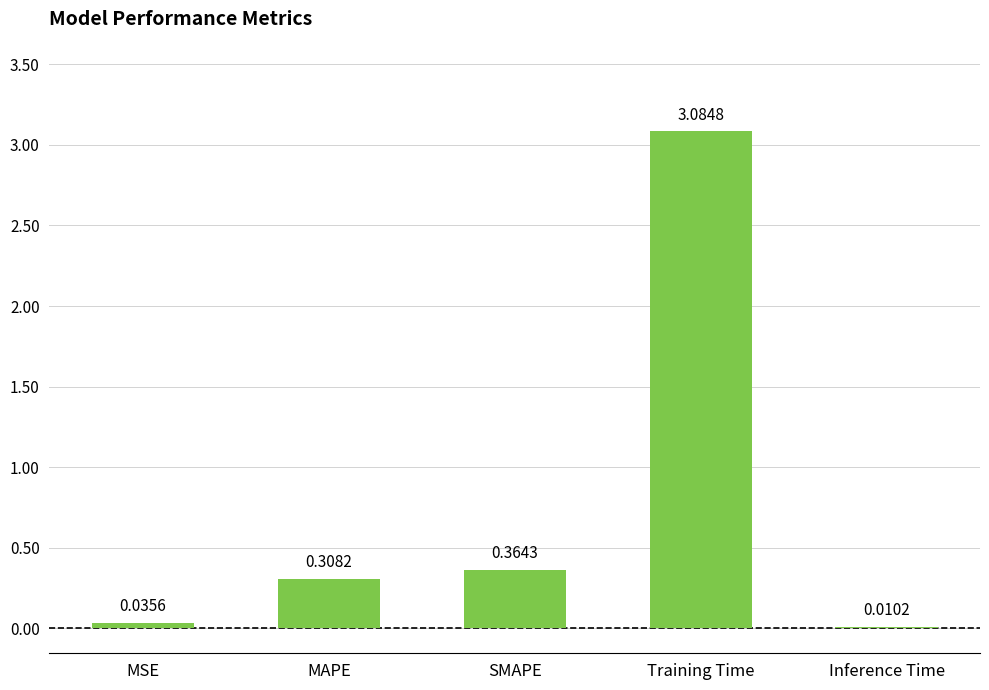

Between Inference Time and MAPE, which is larger?

MAPE